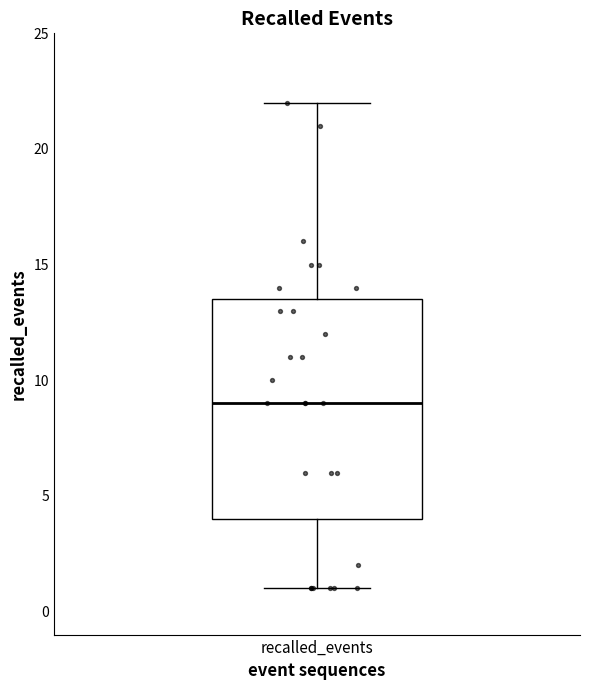

Read this box plot against the y-axis: the position of the median line, the range covered by the box, and the ends of both whiskers. The values are not printed on the chart, so give them approximately, as read against the axis.

median 9.0, box 4.0 to 13.5, whiskers 1.0 to 22.0